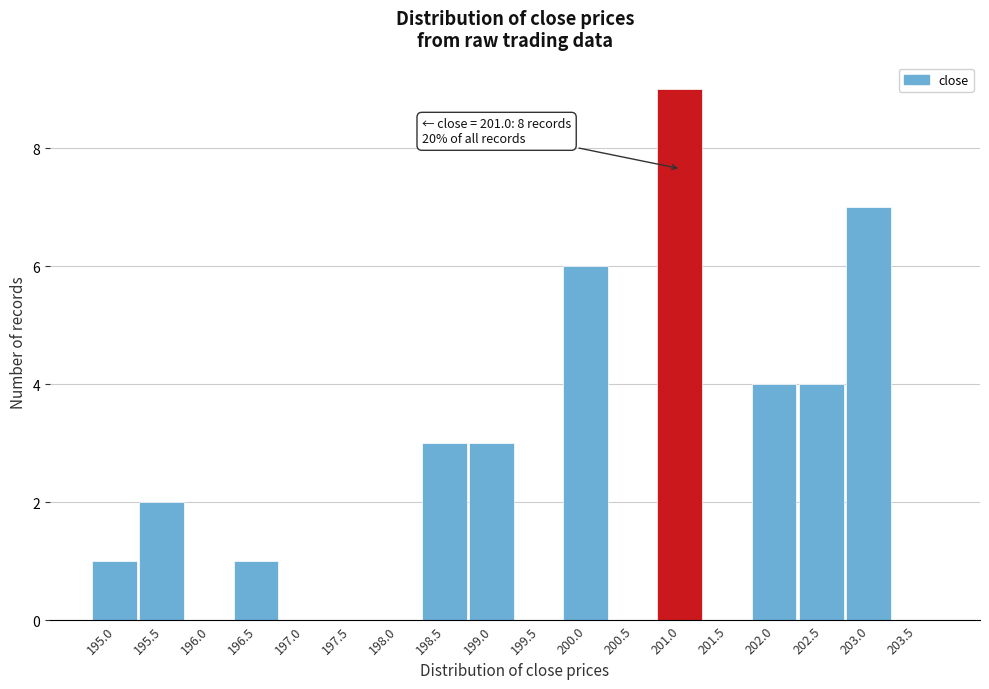

Reading left to right, what are all the values shown in this chart?

195.0=1	195.5=2	196.0=0	196.5=1	197.0=0	197.5=0	198.0=0	198.5=3	199.0=3	199.5=0	200.0=6	200.5=0	201.0=9	201.5=0	202.0=4	202.5=4	203.0=7	203.5=0